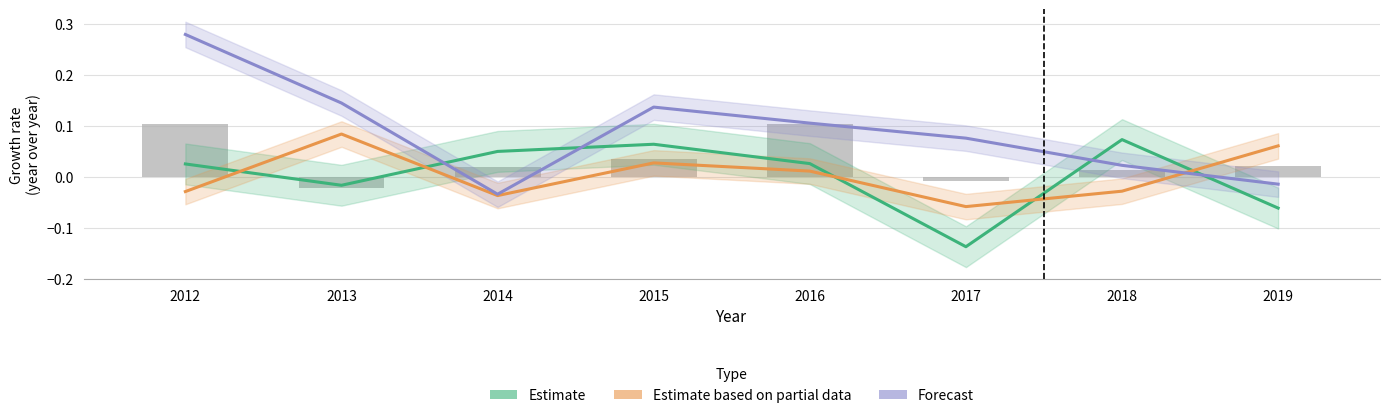

At which label does Estimate based on partial data (צריכה ממשלתית) first exceed 0?

2013